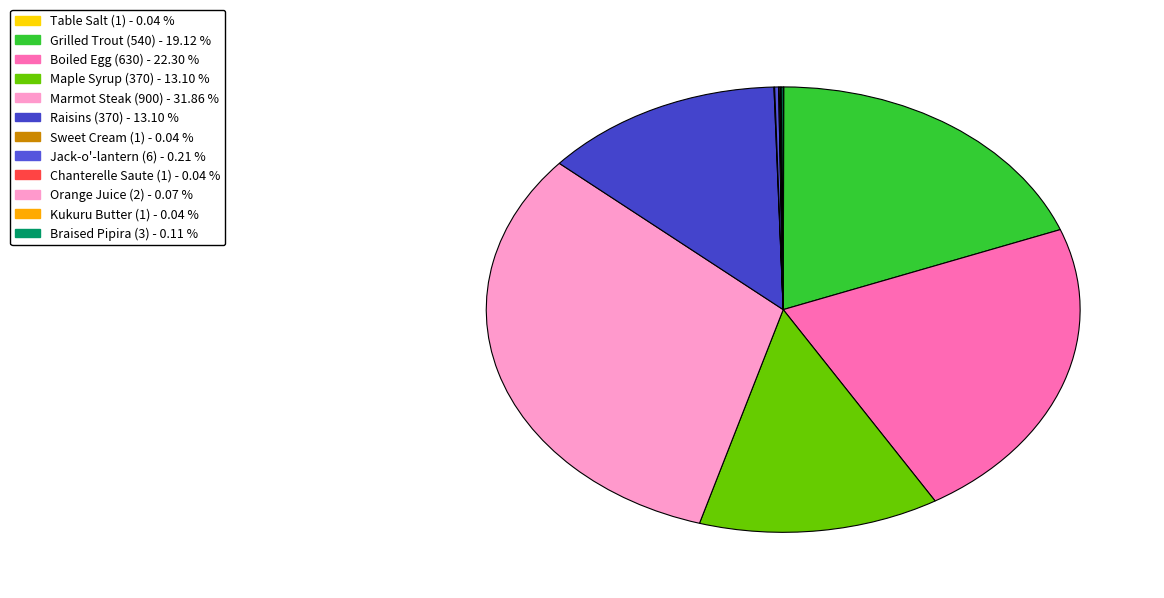

Is there any slice that represents more than half of the pie?

No